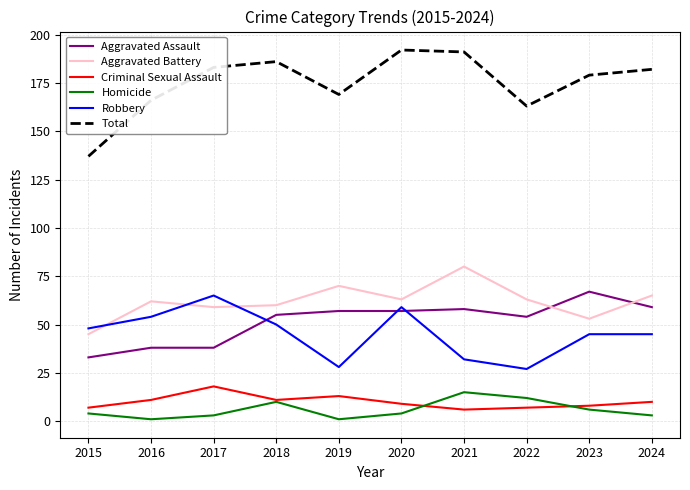

How many intersections are there between Aggravated Battery and Aggravated Assault?

2